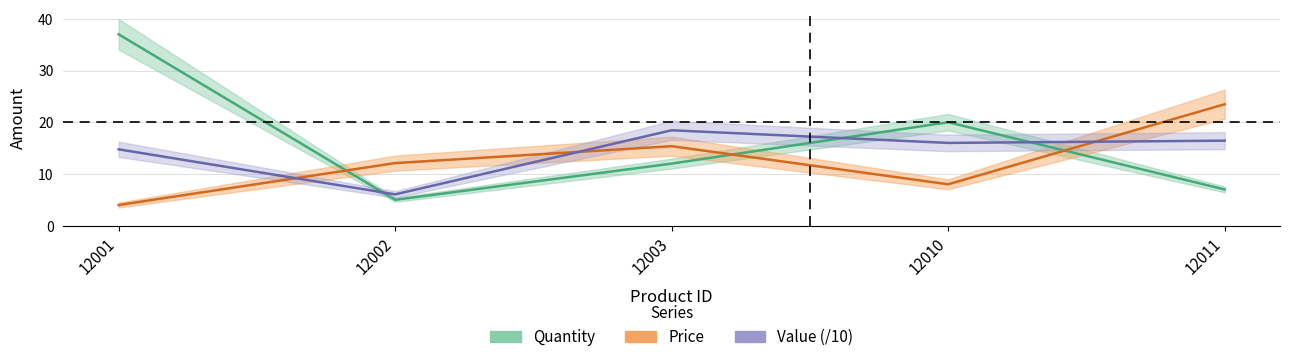

Reading right to left, transcribe all the data shown in this chart.

Quantity: 12011=7.0	12010=20.0	12003=12.0	12002=5.0	12001=37.0
Price: 12011=23.5	12010=8.0	12003=15.4	12002=12.1	12001=4.0
Value: 12011=16.4	12010=16.0	12003=18.4	12002=6.0	12001=14.8